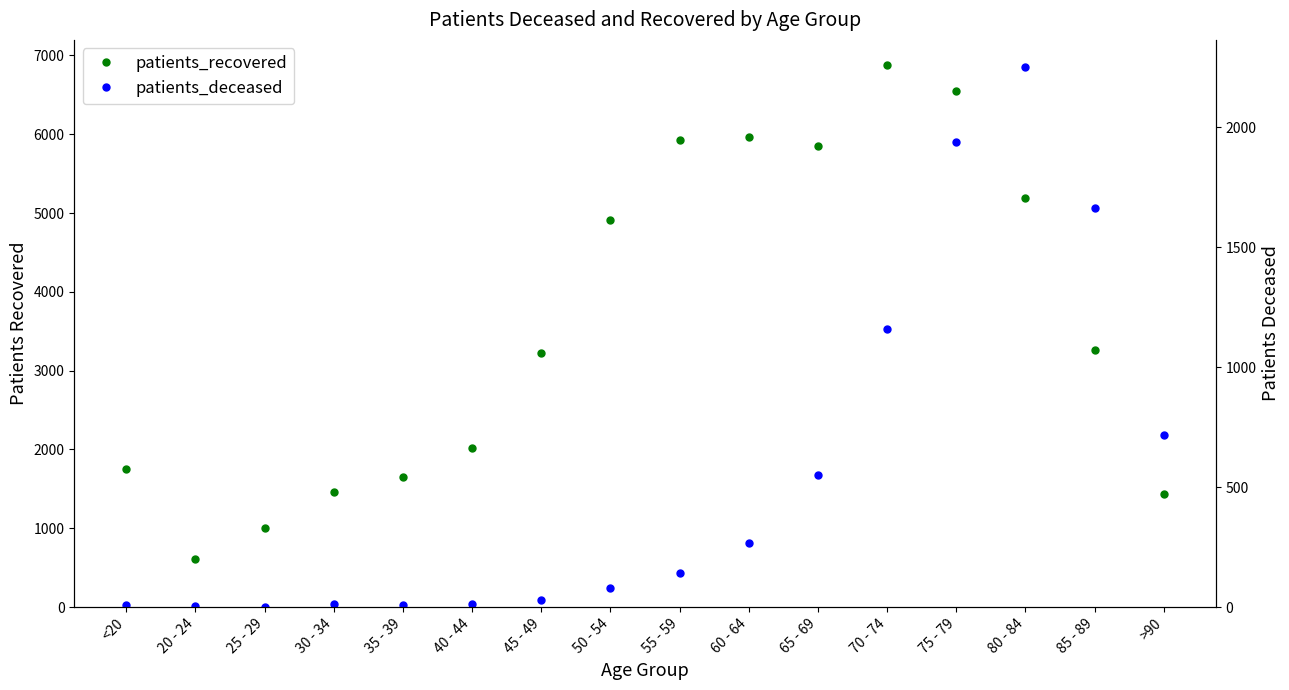

True or false: patients_recovered and patients_deceased cross at least once.

False